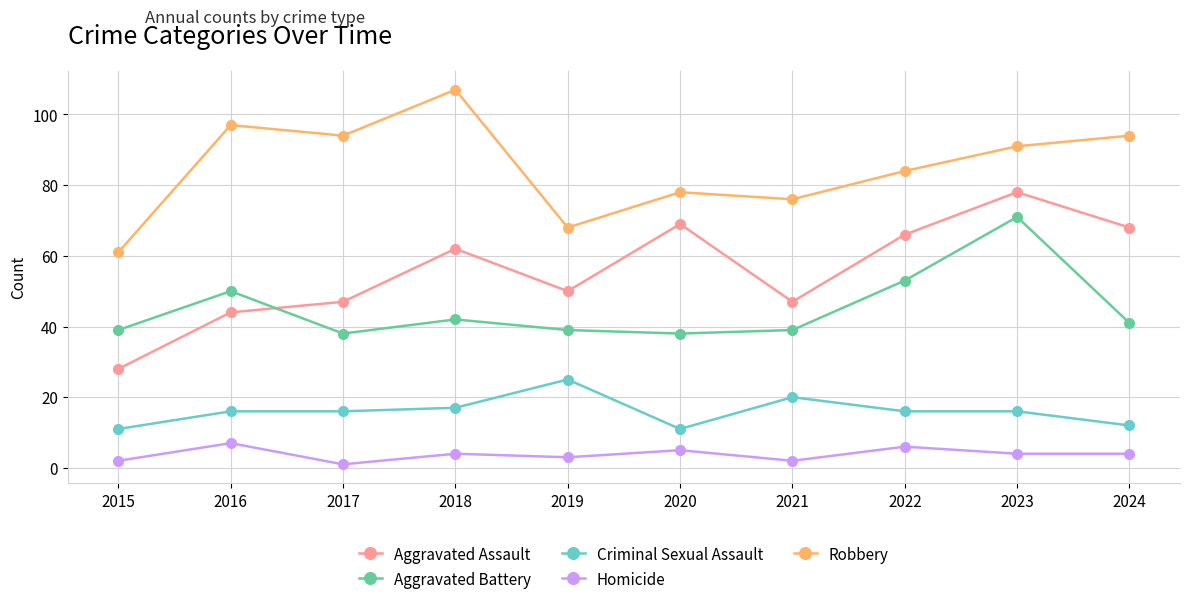

What is the sum of all Robbery values?

850